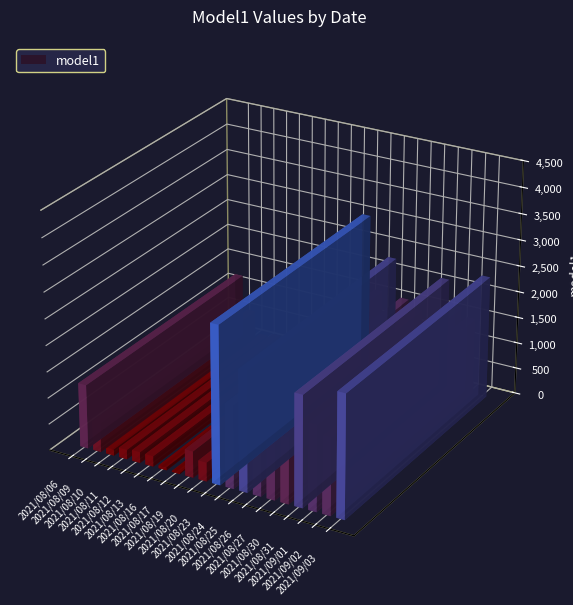

Read the value at 2021/08/27.

1379.3